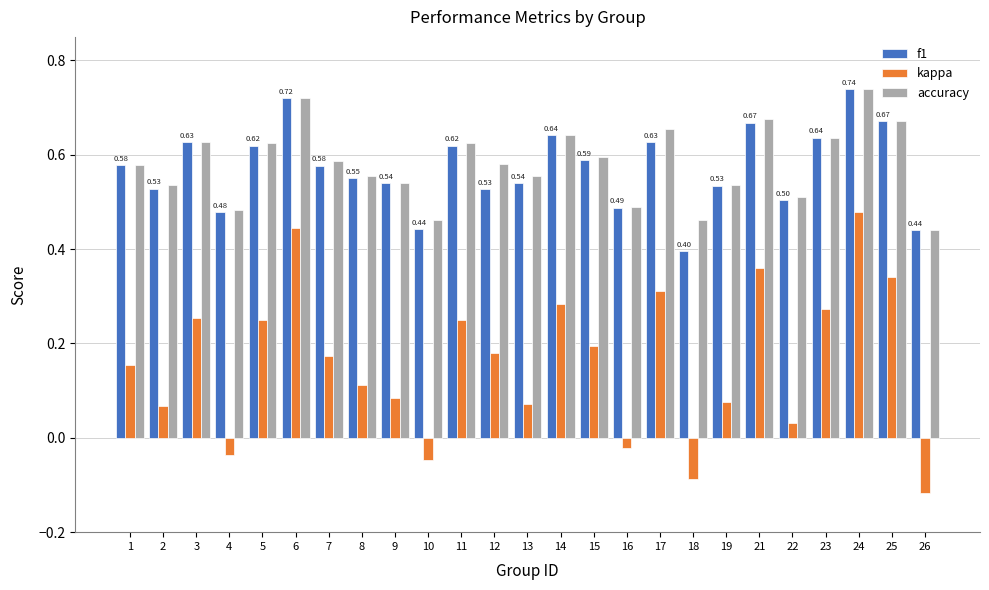

Between 3 and 22, which series saw the biggest shift?

kappa